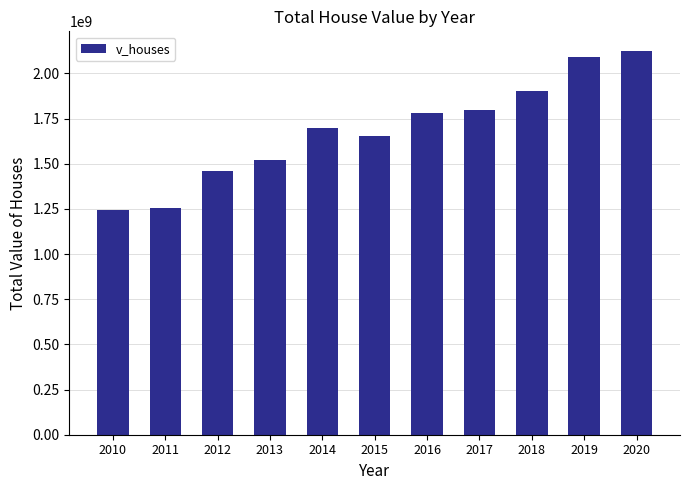

Reading left to right, list all the values displayed in this chart.

2010=1243337500	2011=1257770000	2012=1458860000	2013=1520074000	2014=1695838500	2015=1652403700	2016=1779505700	2017=1800090400	2018=1905367500	2019=2089942100	2020=2126692700